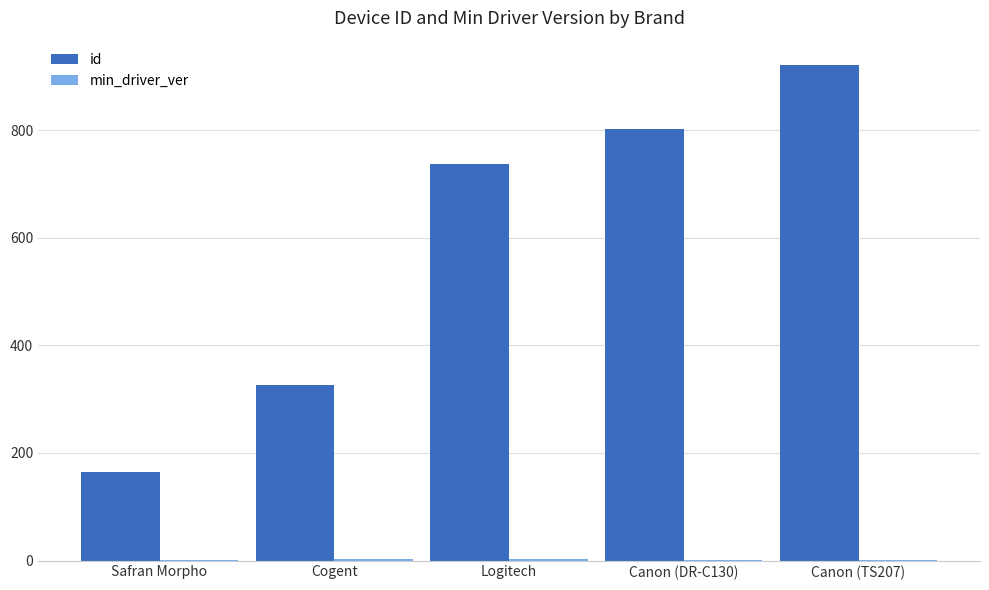

At which label is id closest to 542?

Logitech